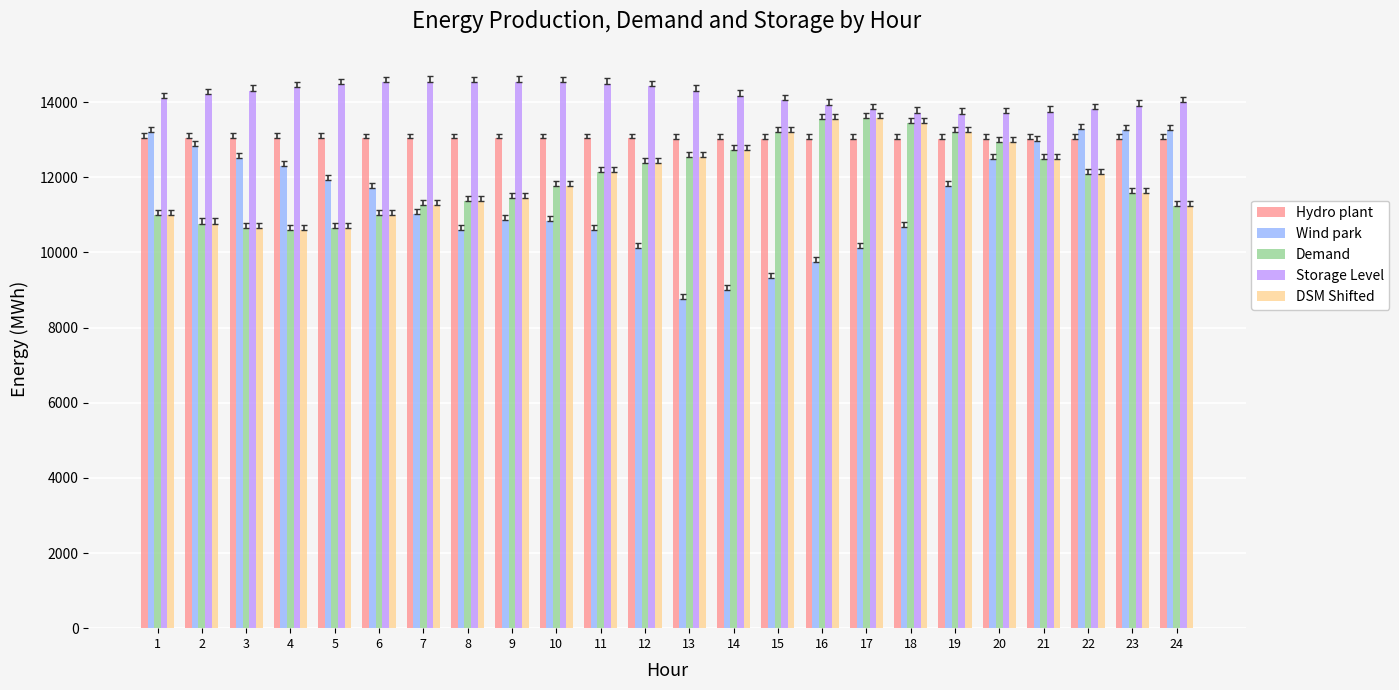

What is the value of the Hydro plant bar at the 16th from the left?

13030.7